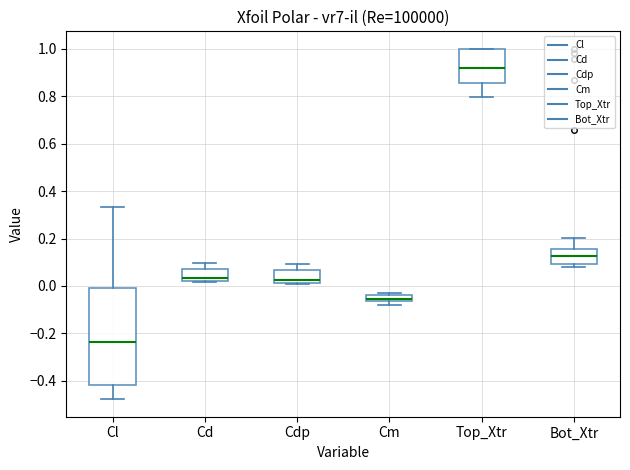

Where does the upper whisker of the box for Cdp end on the y-axis? The values are not printed on the chart, so give them approximately, as read against the axis.

0.10